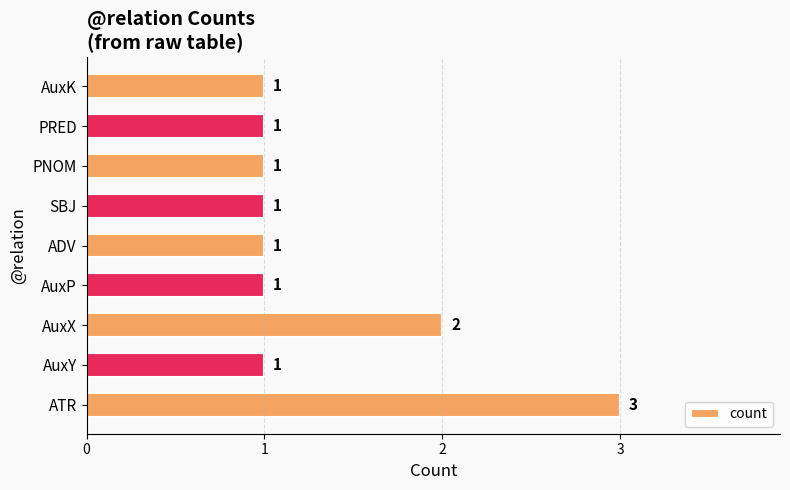

What is the sum of all values?

12